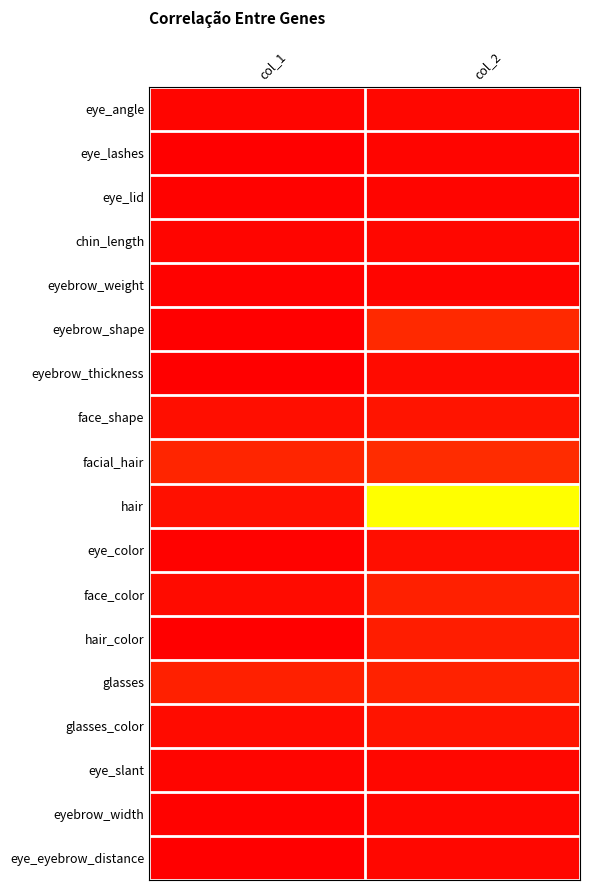

At which category is the sum across all series the highest?

col_2